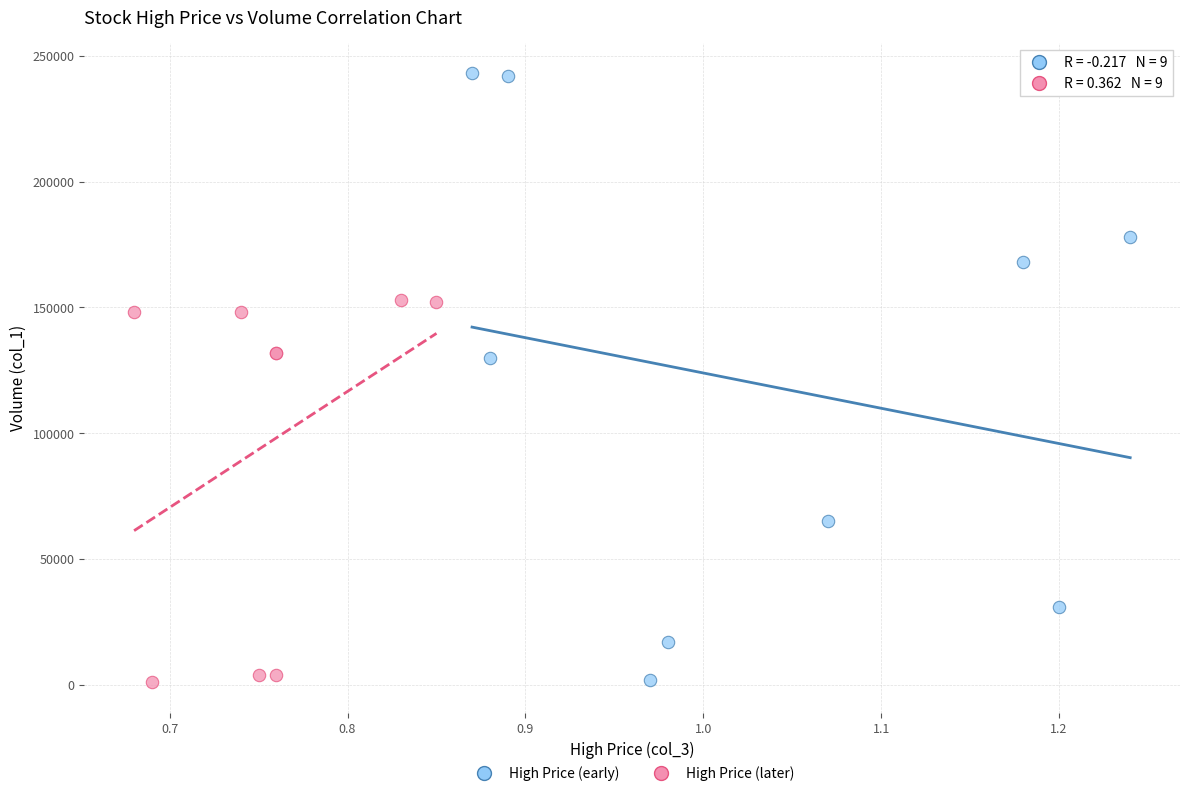

Which series contains the highest Y value?

High Price (early)